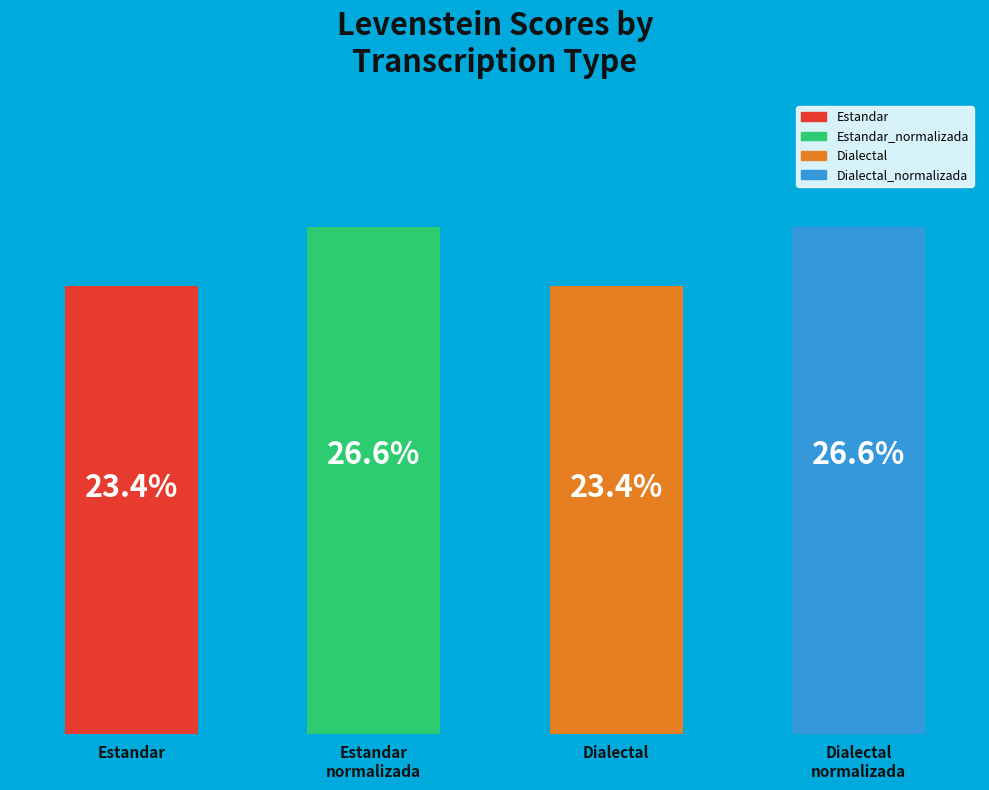

Which has a higher value, Dialectal or Estandar?

Dialectal